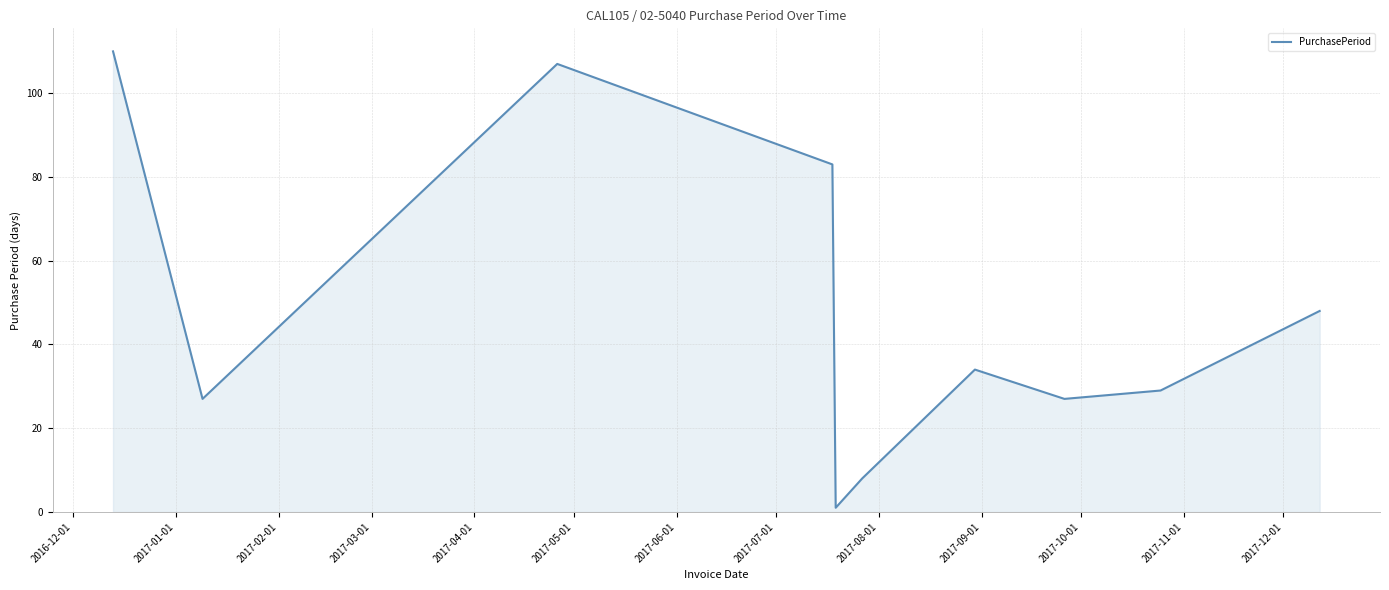

What is the greatest value displayed?

110